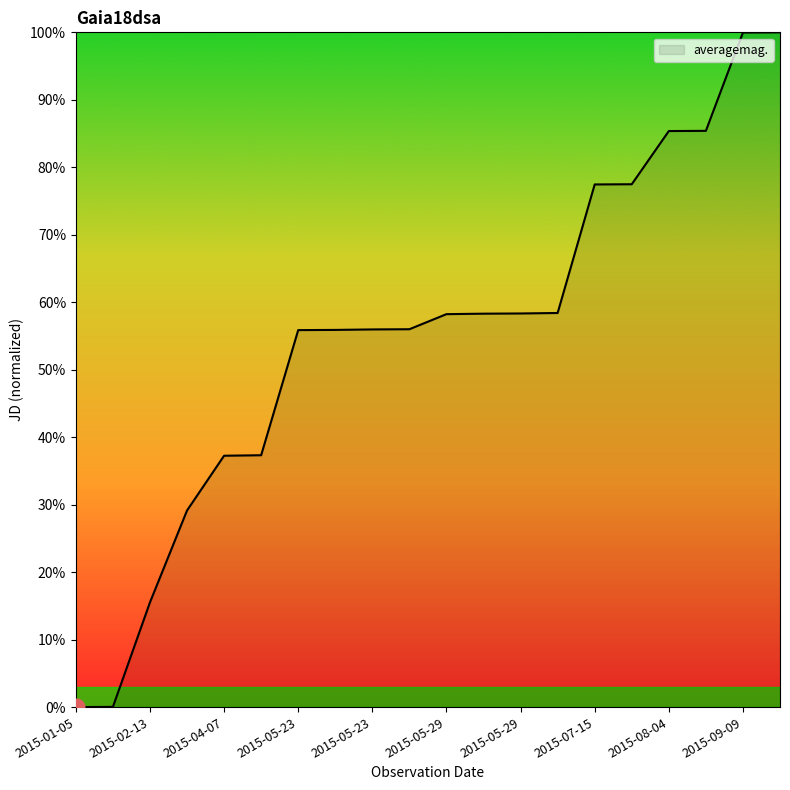

What is the average value?

55.1